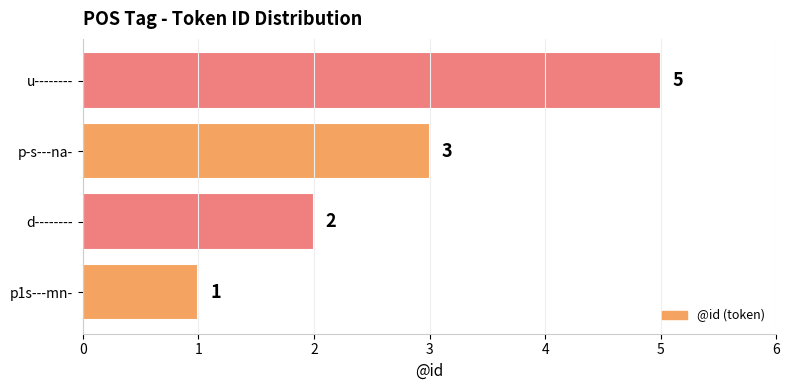

Is it true that the value at p-s---na- is 4?

False